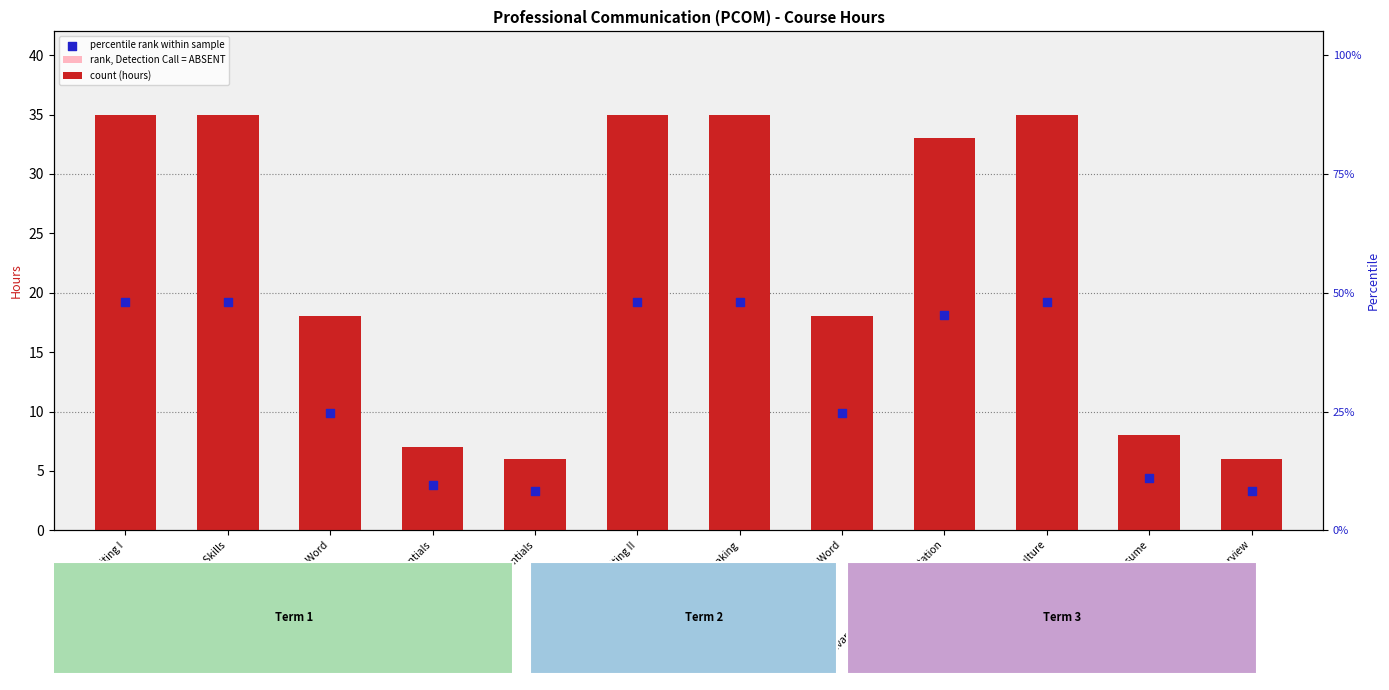

Which series reaches the maximum Y coordinate?

count (hours)